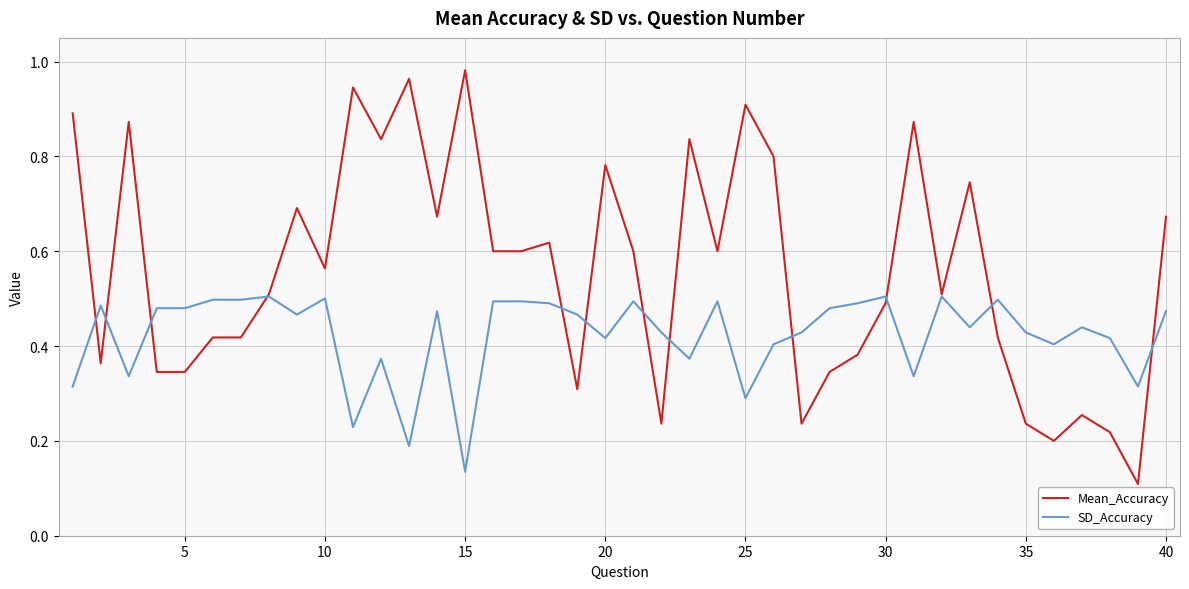

True or false: SD_Accuracy has more than 0 points higher than both neighbors.

True